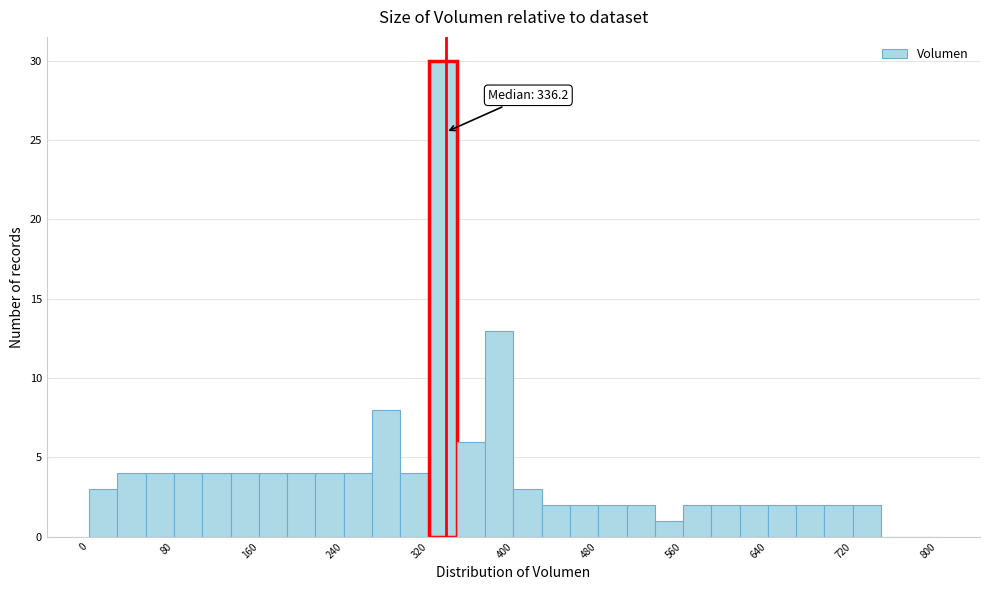

Read against the x-axis, roughly where is the centre of the tallest bar?

330